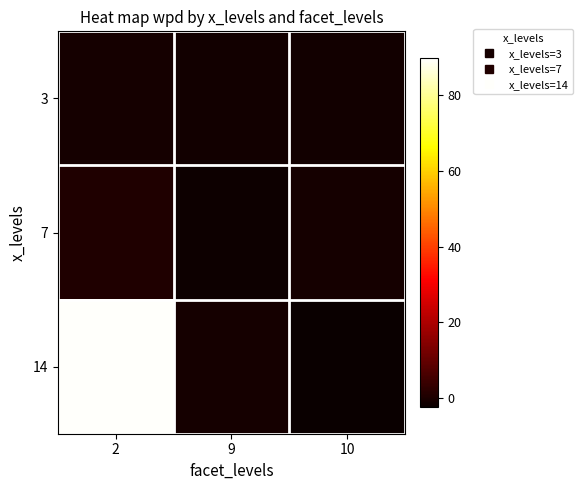

Which series has the largest total across all categories?

14